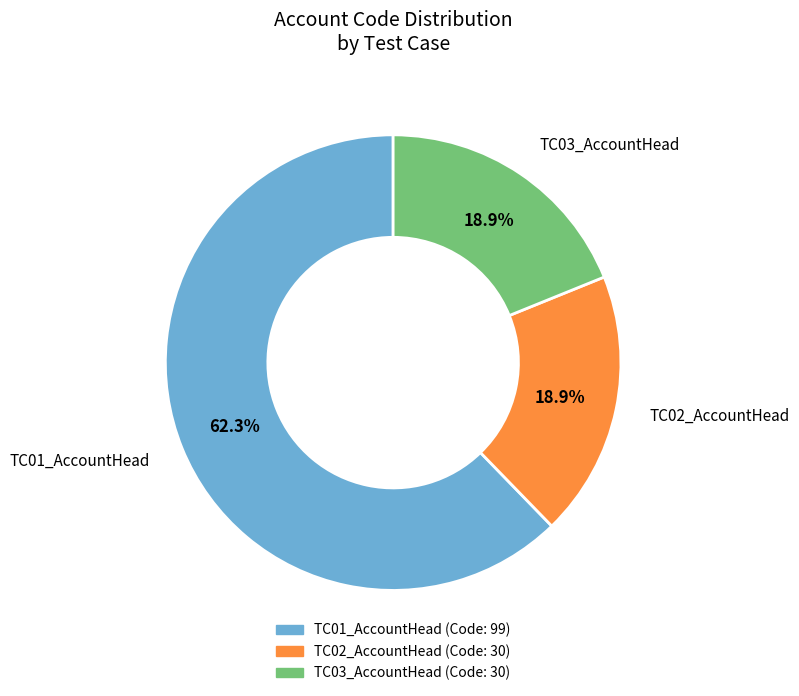

What percentage do TC03_AccountHead and TC01_AccountHead together represent?

81.1%